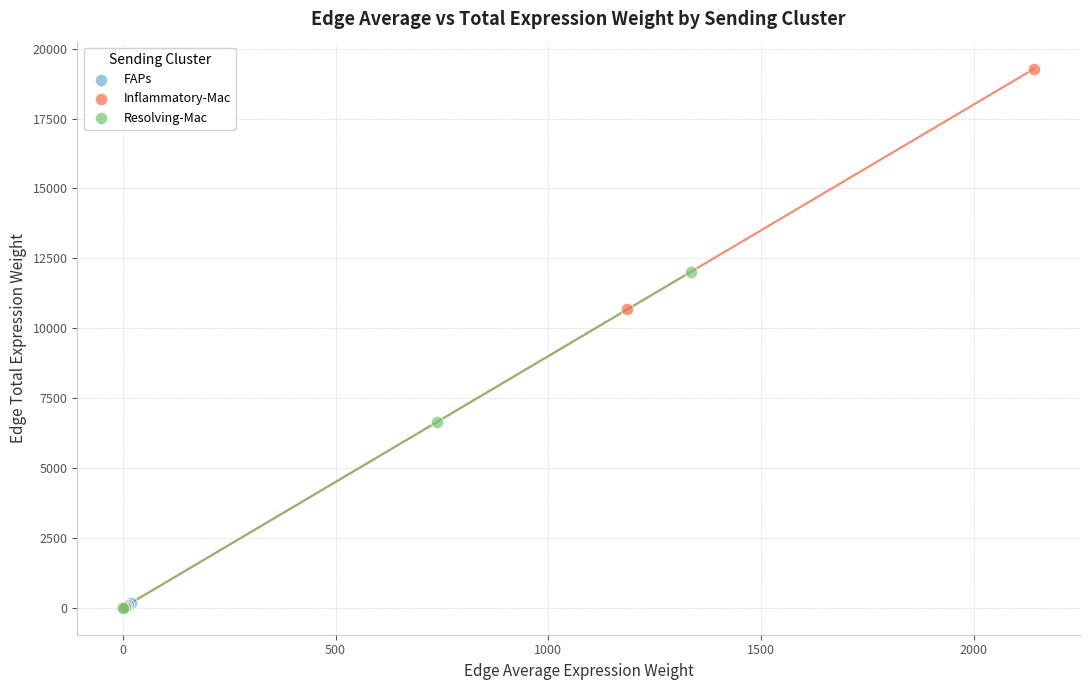

Which series reaches the maximum Y coordinate?

Inflammatory-Mac